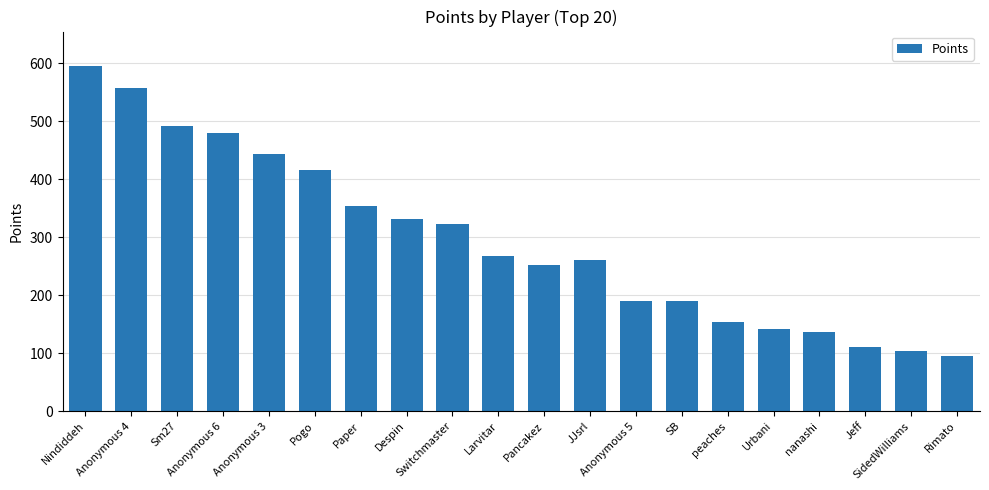

What position from the left is nanashi?

17